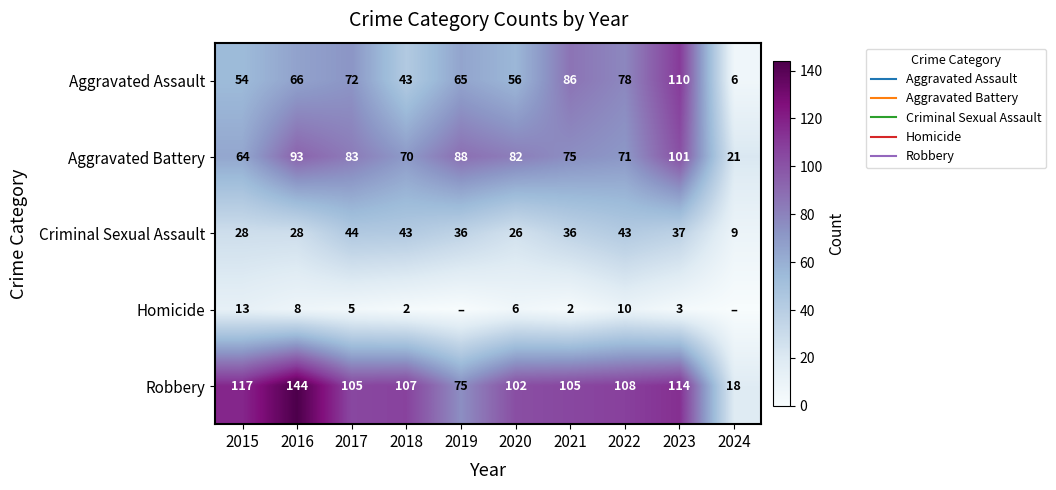

What is the difference between the highest and lowest values at 2015?

104